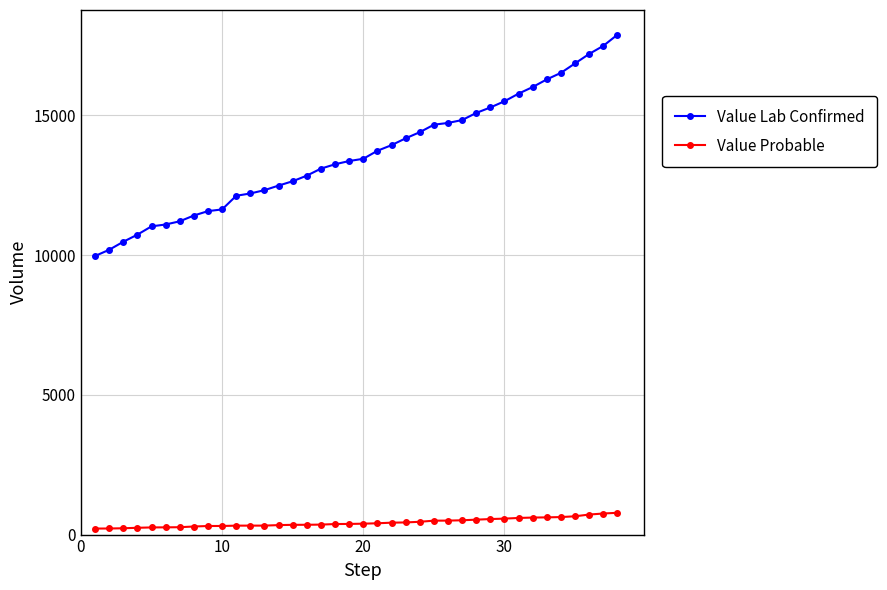

What is the value of the Value Lab Confirmed point at the 4th from the left?

10734